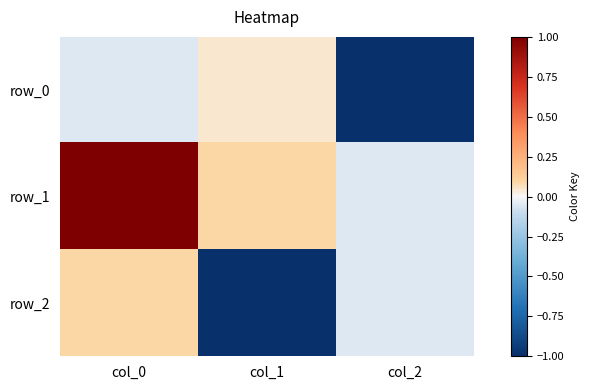

Between col_1 and col_2, which series saw the biggest shift?

row_0